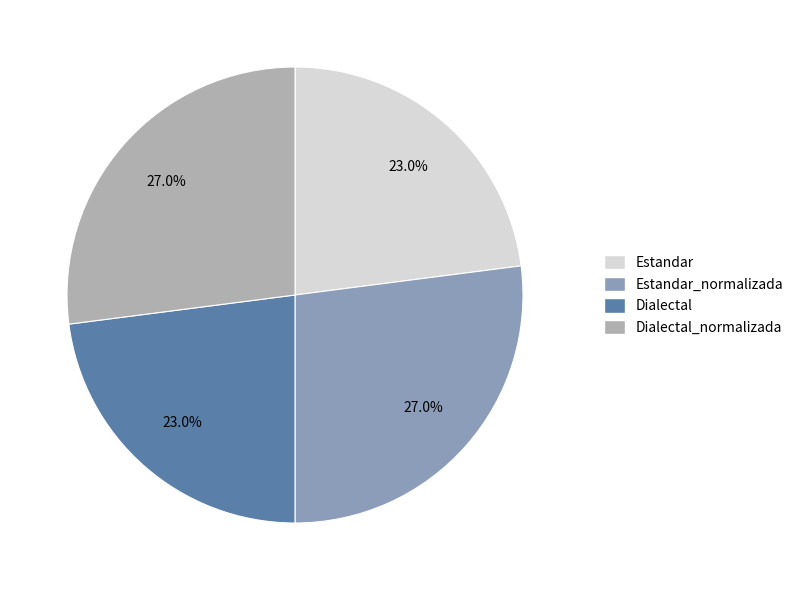

To the nearest percent, what is the difference between the largest and smallest slice percentages?

4%